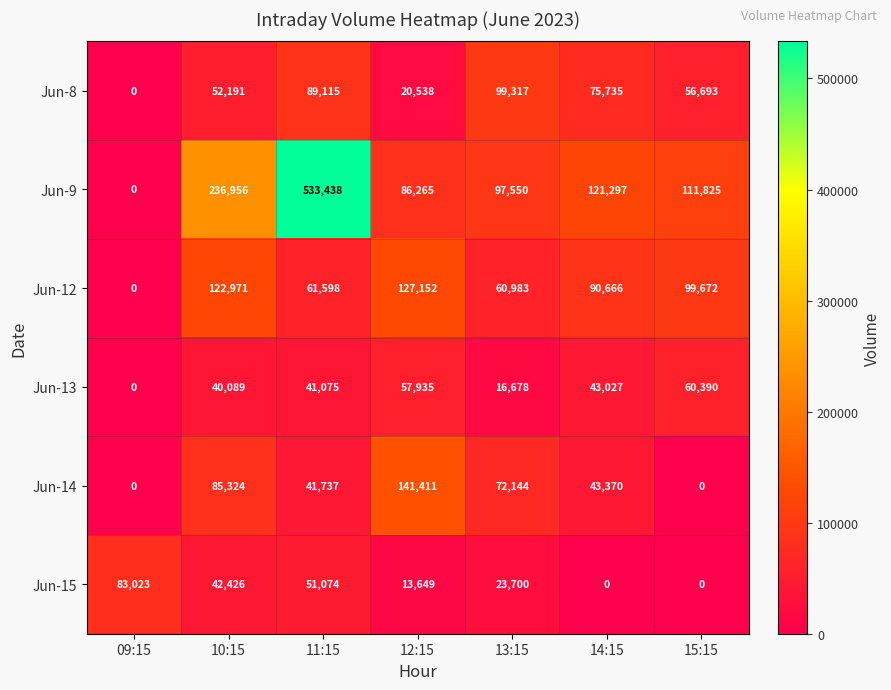

The value of Jun-9 at 12:15 is 42770. True or false?

False